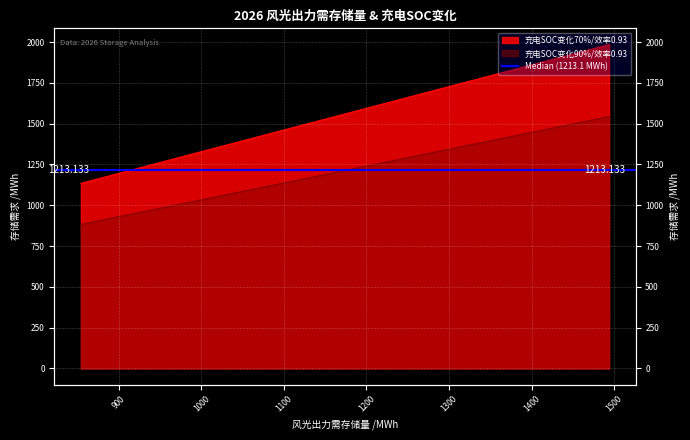

True or false: 充电SOC变化90%/效率0.93 and 充电SOC变化70%/效率0.93 cross at least once.

False